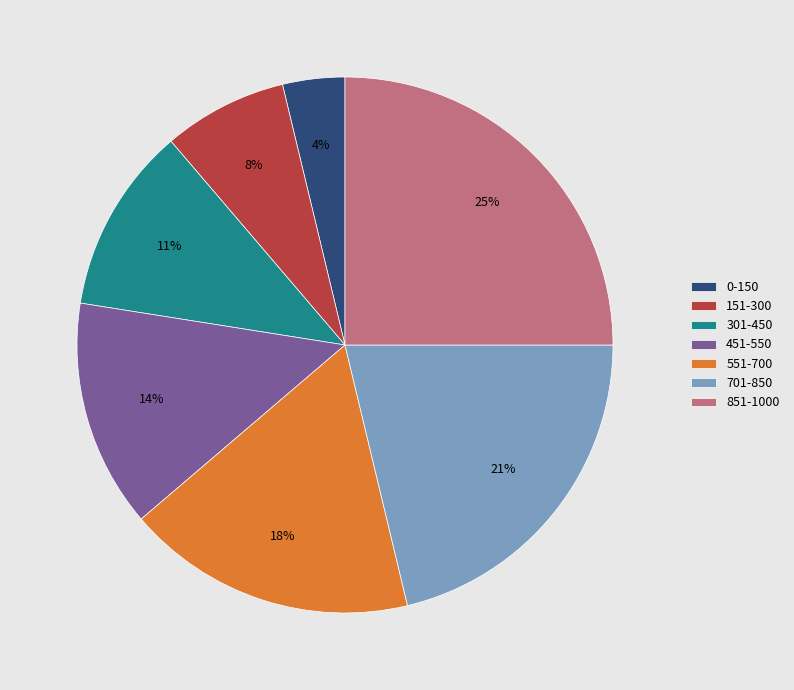

Which has a higher value, 301-450 or 701-850?

701-850